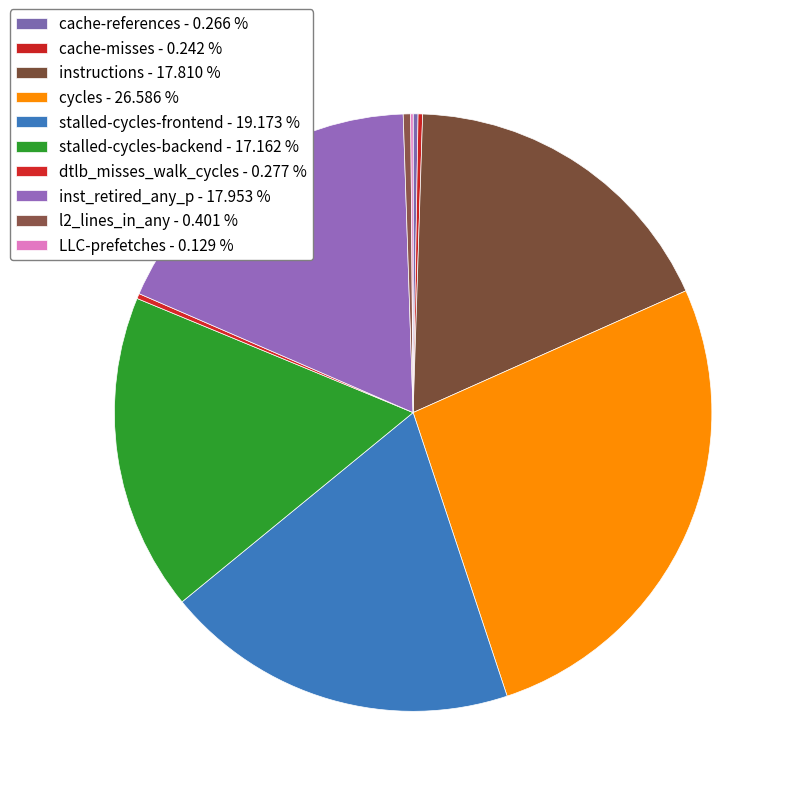

Rank the categories by value from lowest to highest.

LLC-prefetches, cache-misses, cache-references, dtlb_misses_walk_cycles, l2_lines_in_any, stalled-cycles-backend, instructions, inst_retired_any_p, stalled-cycles-frontend, cycles